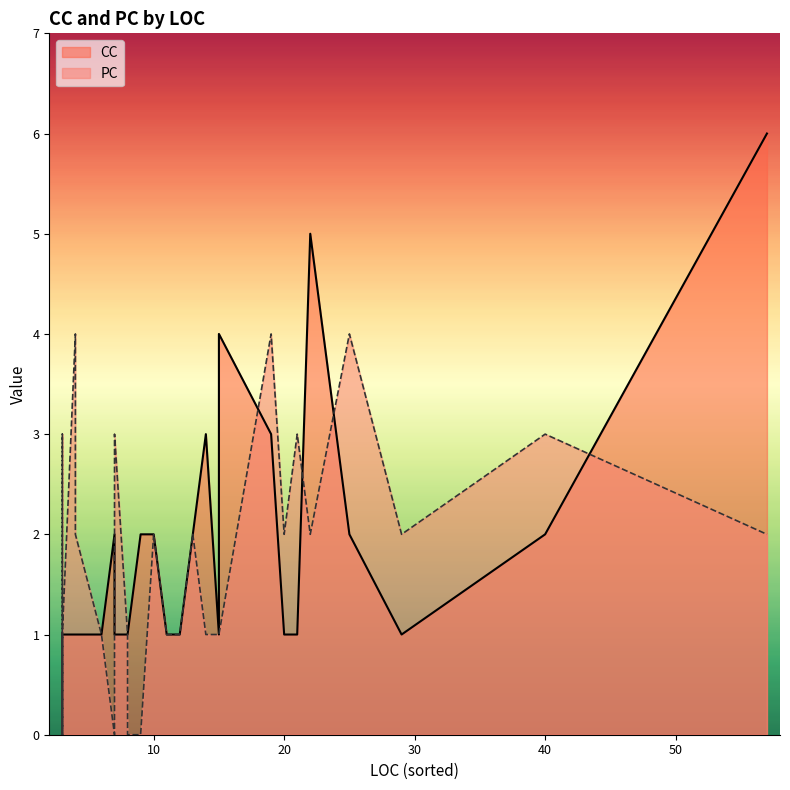

How many interior local peaks does the PC series have?

7